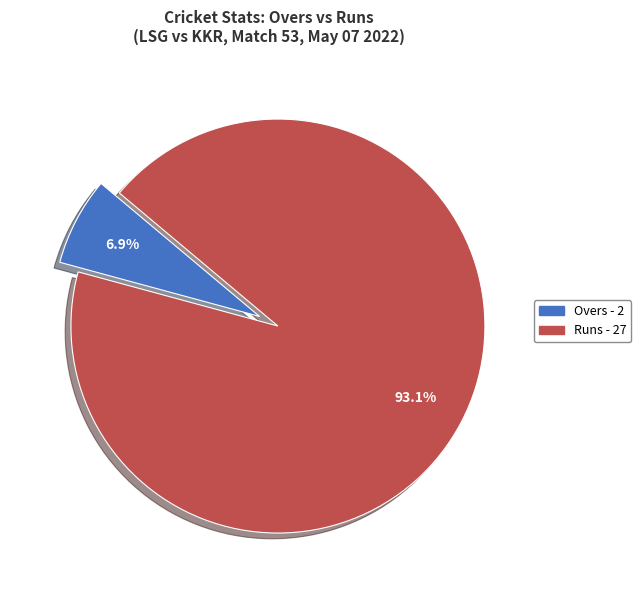

Is there a majority slice in this chart?

Yes